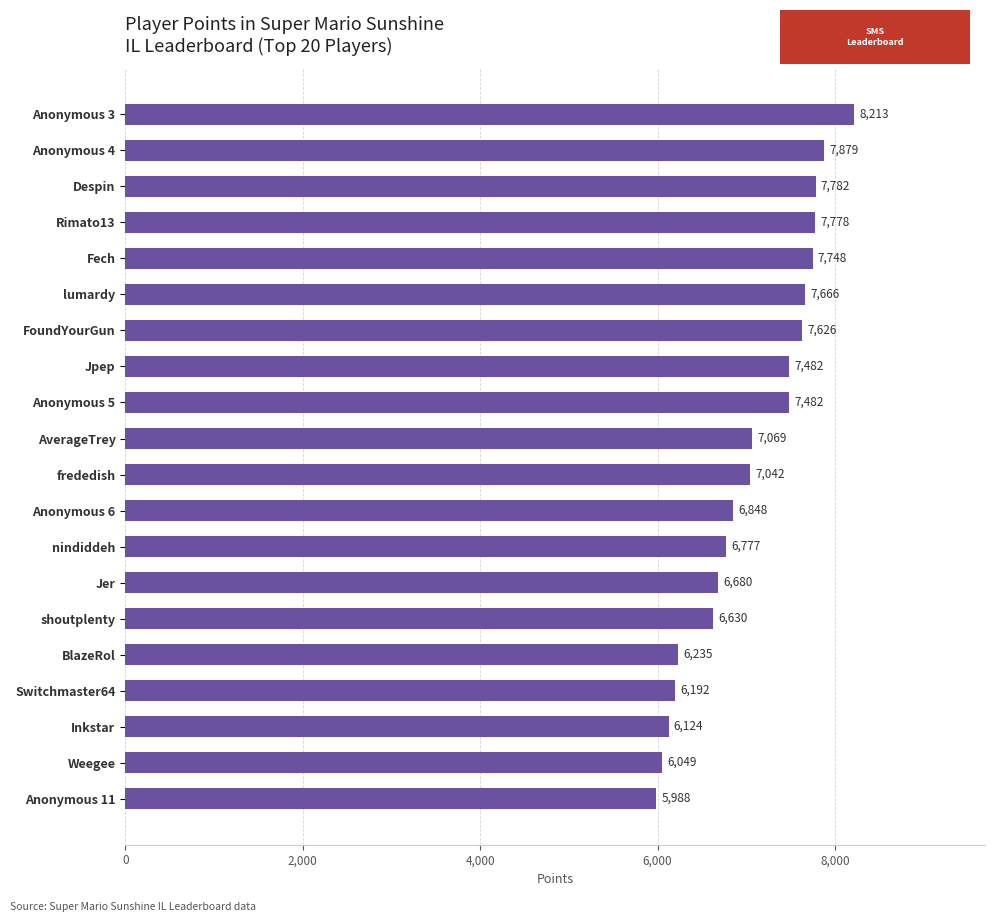

Where is the data nearest to the value 7100?

AverageTrey